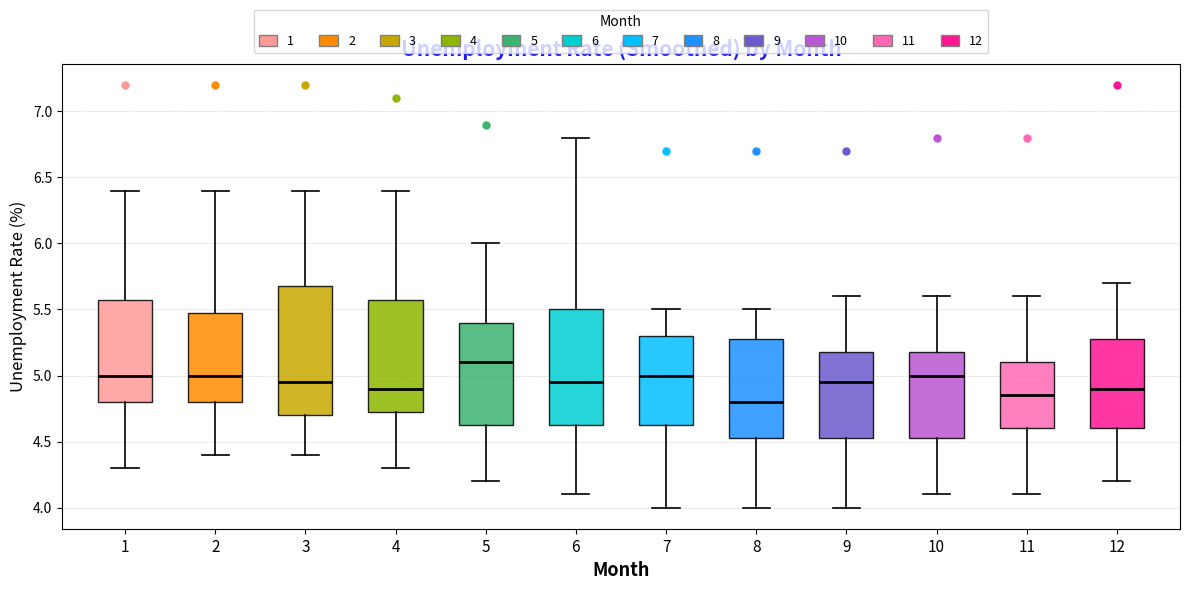

Reading left to right, read every box against the y-axis: the position of its median line, the range the box covers, and the ends of its whiskers. The values are not printed on the chart, so give them approximately, as read against the axis.

1: median 5.00, box 4.80 to 5.60, whiskers 4.30 to 6.40
2: median 5.00, box 4.80 to 5.50, whiskers 4.40 to 6.40
3: median 4.95, box 4.70 to 5.70, whiskers 4.40 to 6.40
4: median 4.90, box 4.75 to 5.60, whiskers 4.30 to 6.40
5: median 5.10, box 4.65 to 5.40, whiskers 4.20 to 6.00
6: median 4.95, box 4.65 to 5.50, whiskers 4.10 to 6.80
7: median 5.00, box 4.65 to 5.30, whiskers 4.00 to 5.50
8: median 4.80, box 4.55 to 5.30, whiskers 4.00 to 5.50
9: median 4.95, box 4.55 to 5.20, whiskers 4.00 to 5.60
10: median 5.00, box 4.55 to 5.20, whiskers 4.10 to 5.60
11: median 4.85, box 4.60 to 5.10, whiskers 4.10 to 5.60
12: median 4.90, box 4.60 to 5.30, whiskers 4.20 to 5.70